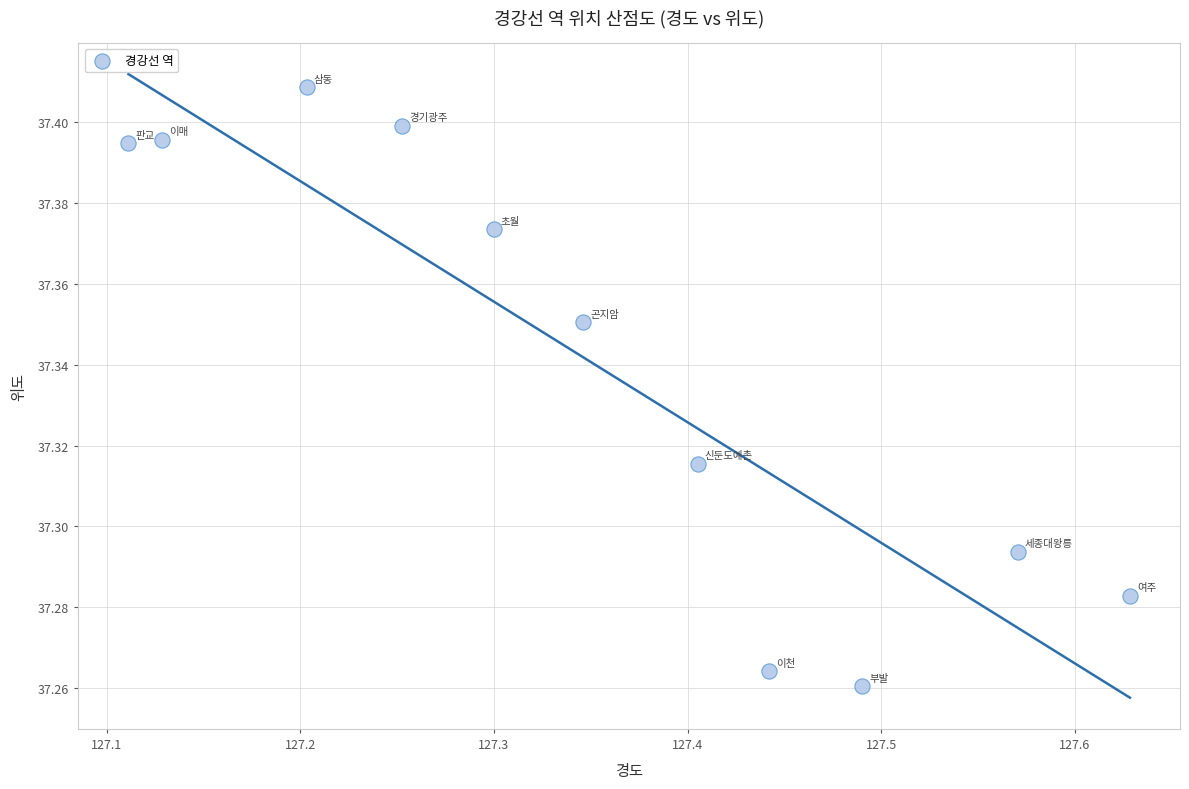

What is the average X value?

127.4